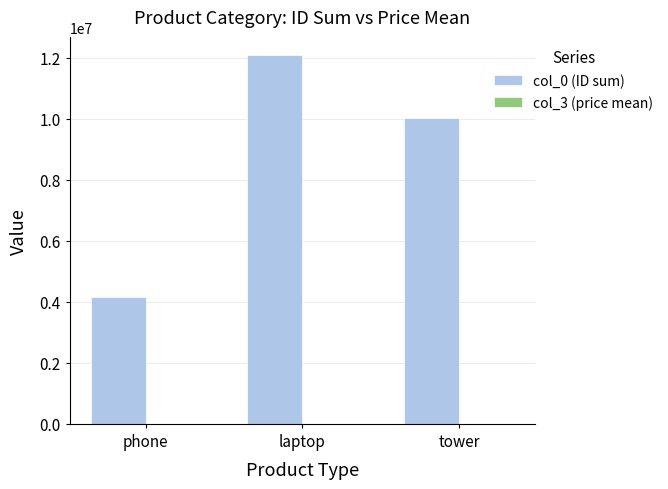

What value does the col_0 (ID sum) series have at tower?

10043663